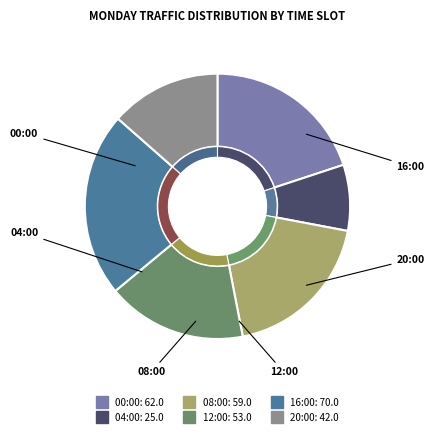

Rank the categories by value from highest to lowest.

16:00, 00:00, 08:00, 12:00, 20:00, 04:00